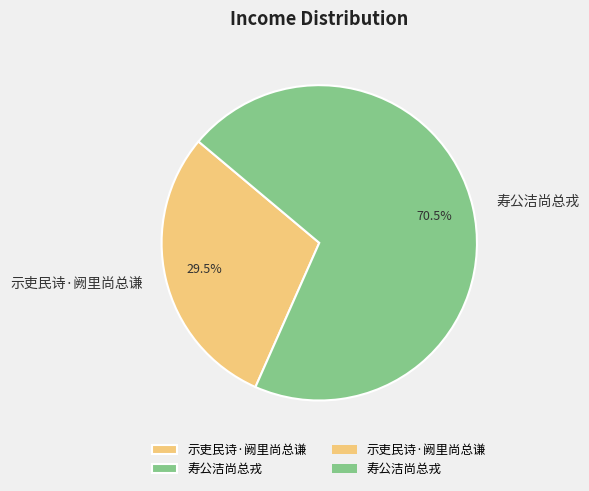

Combined, do 寿公洁尚总戎 and 示吏民诗·阙里尚总谦 account for over 50%?

Yes